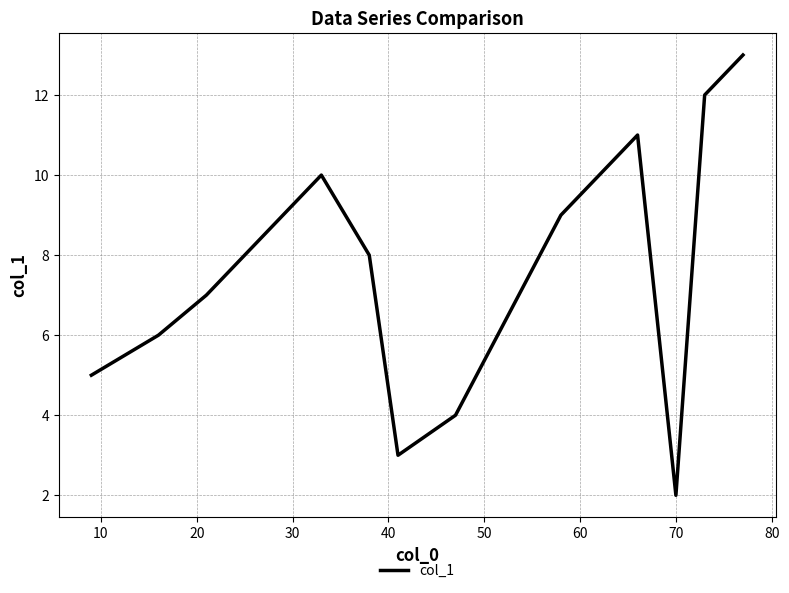

What is the greatest value displayed?

13